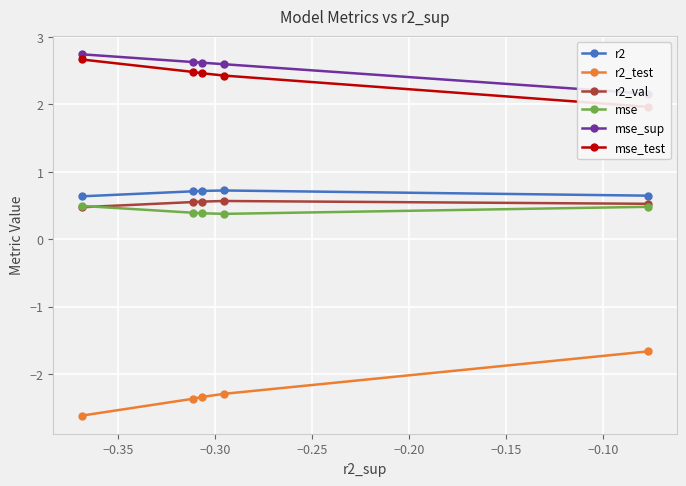

At how many categories does at least one series exceed 2?

5